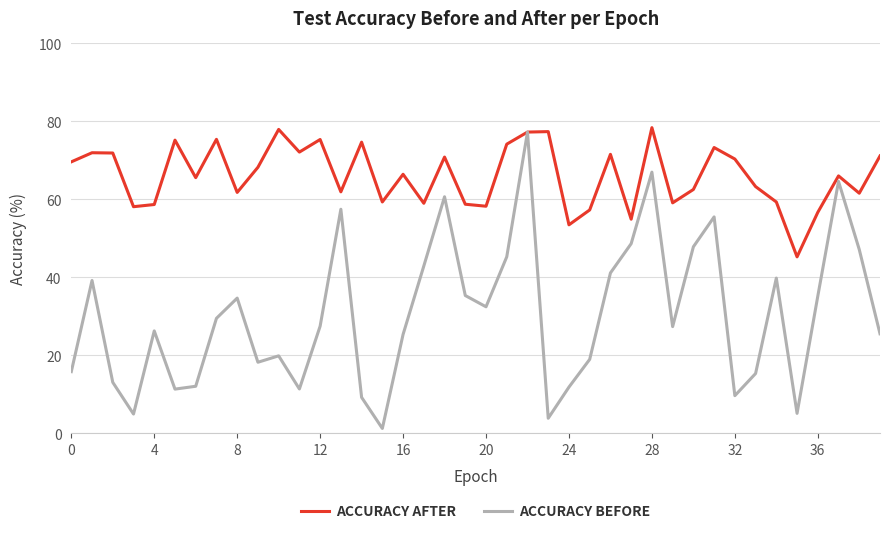

Which series has the largest total across all categories?

ACCURACY AFTER